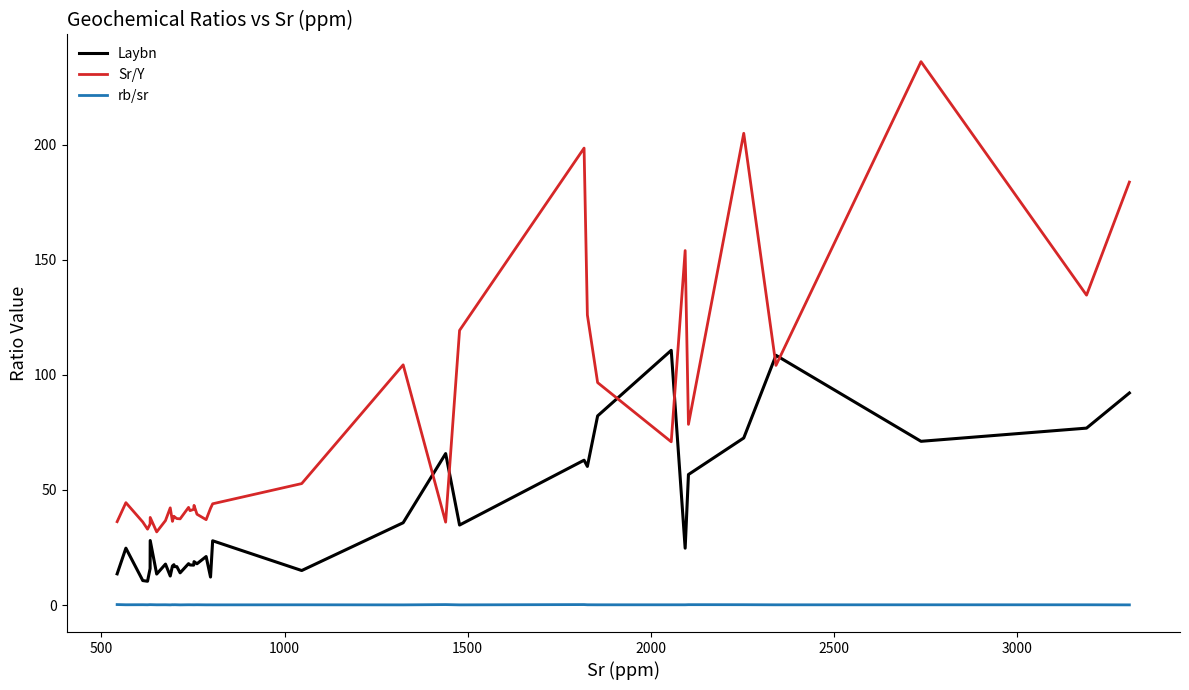

True or false: rb/sr and Laybn cross at least once.

False